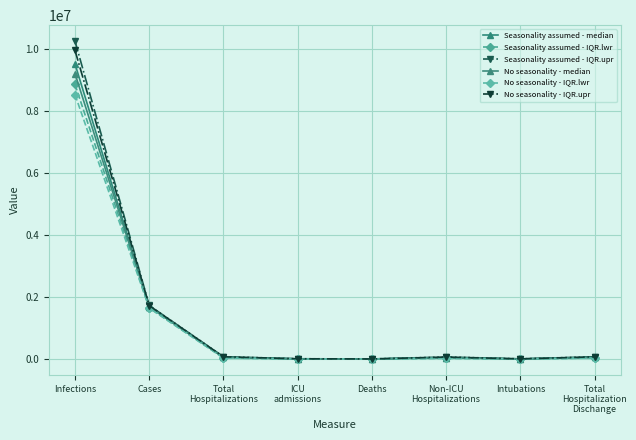

Where do No seasonality - IQR.upr and Seasonality assumed - IQR.upr first cross each other?

ICU
admissions and Deaths